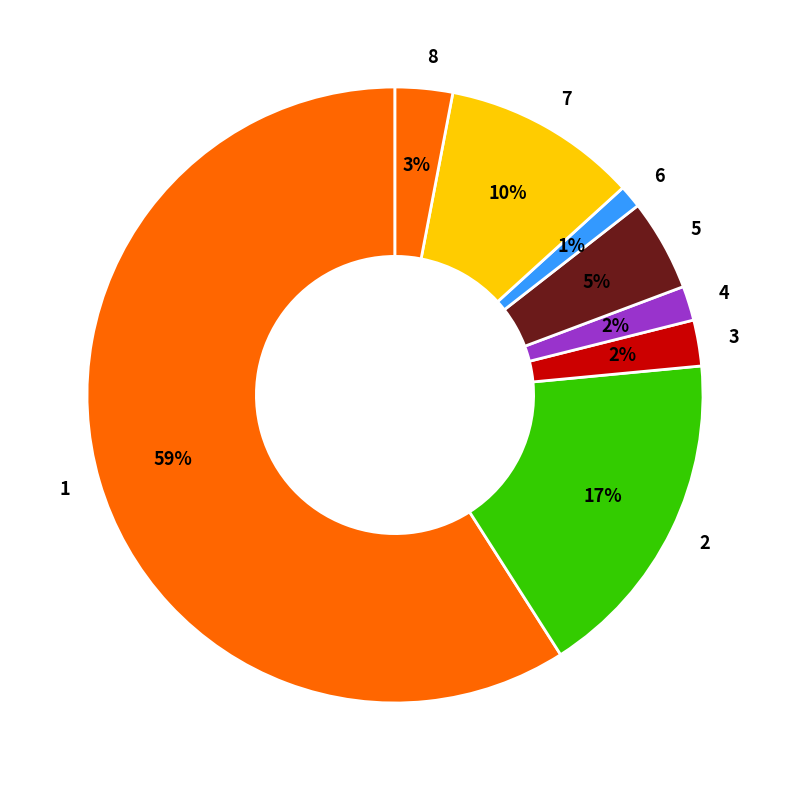

To the nearest percent, what is the average slice percentage?

12%